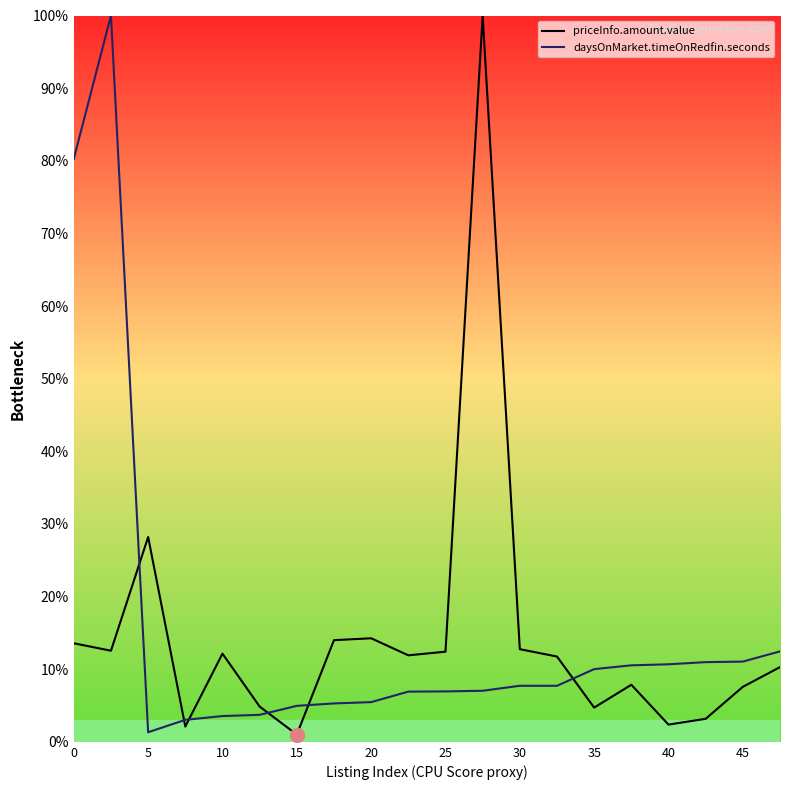

Which series changed the most between 25 and 40?

priceInfo.amount.value